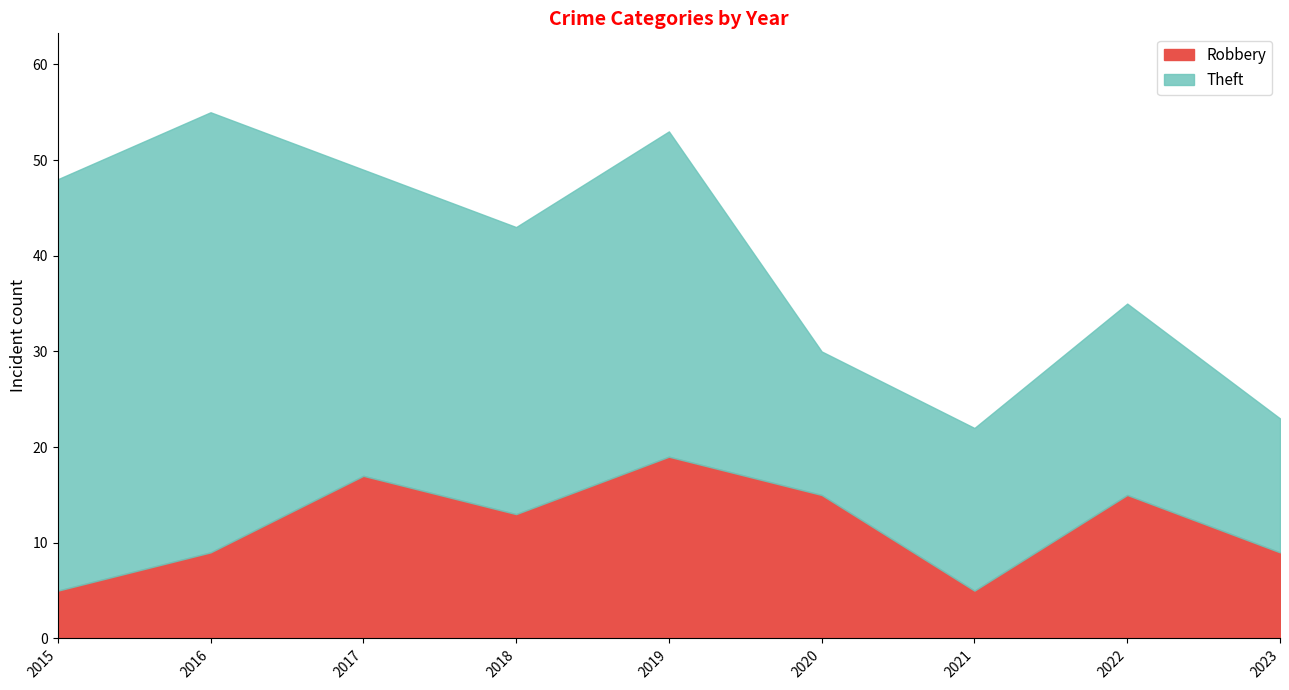

What are all the series names shown in the legend?

Robbery, Theft